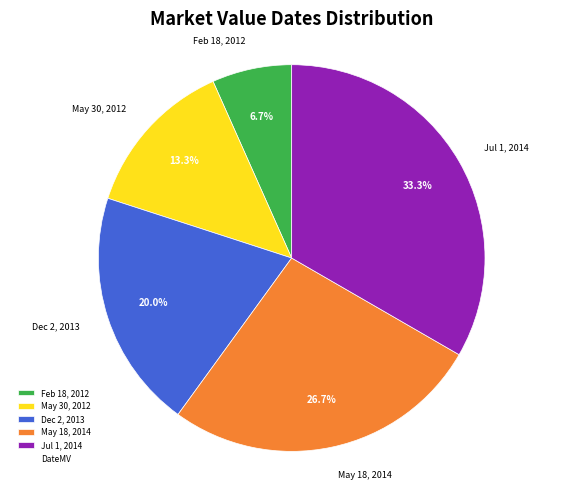

What percentage is the May 30, 2012 slice, to the nearest percent?

13%